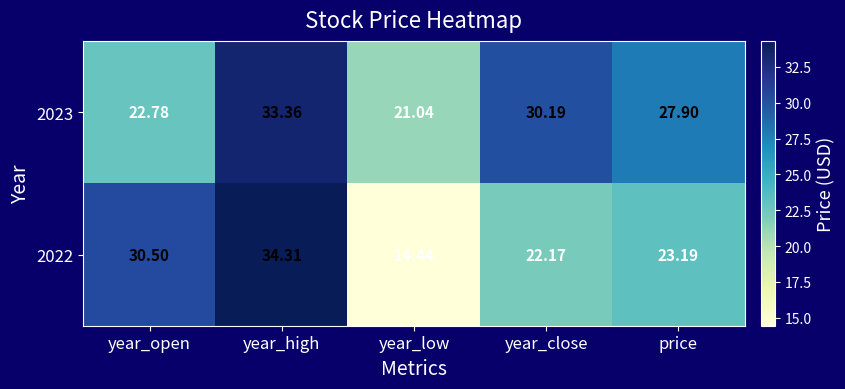

What is the maximum value shown in the chart?

34.3